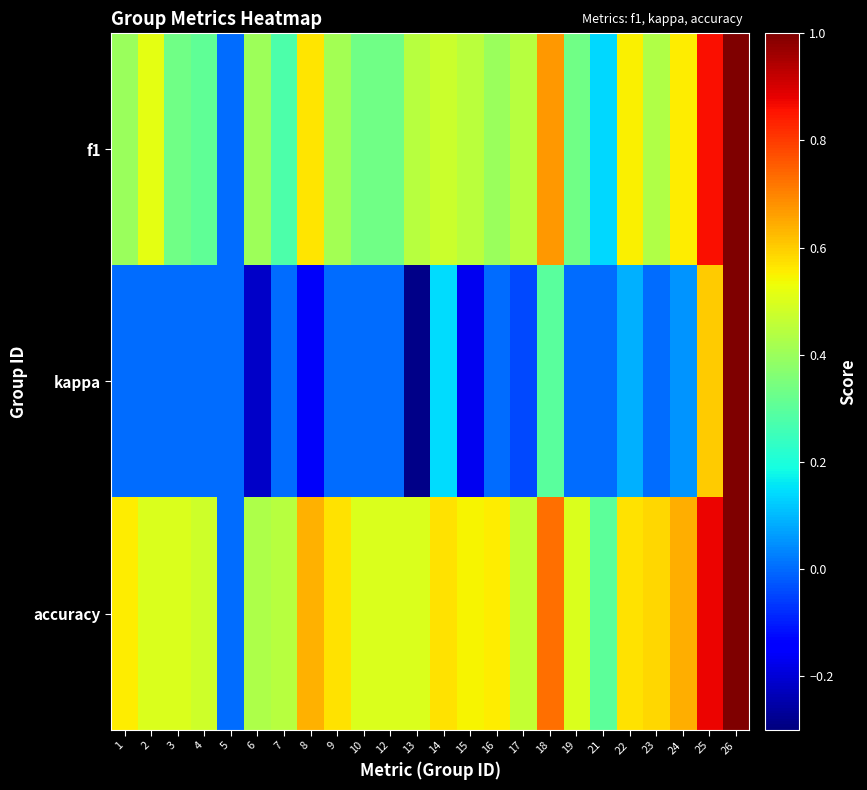

Which has a higher value, 15 or 17?

15